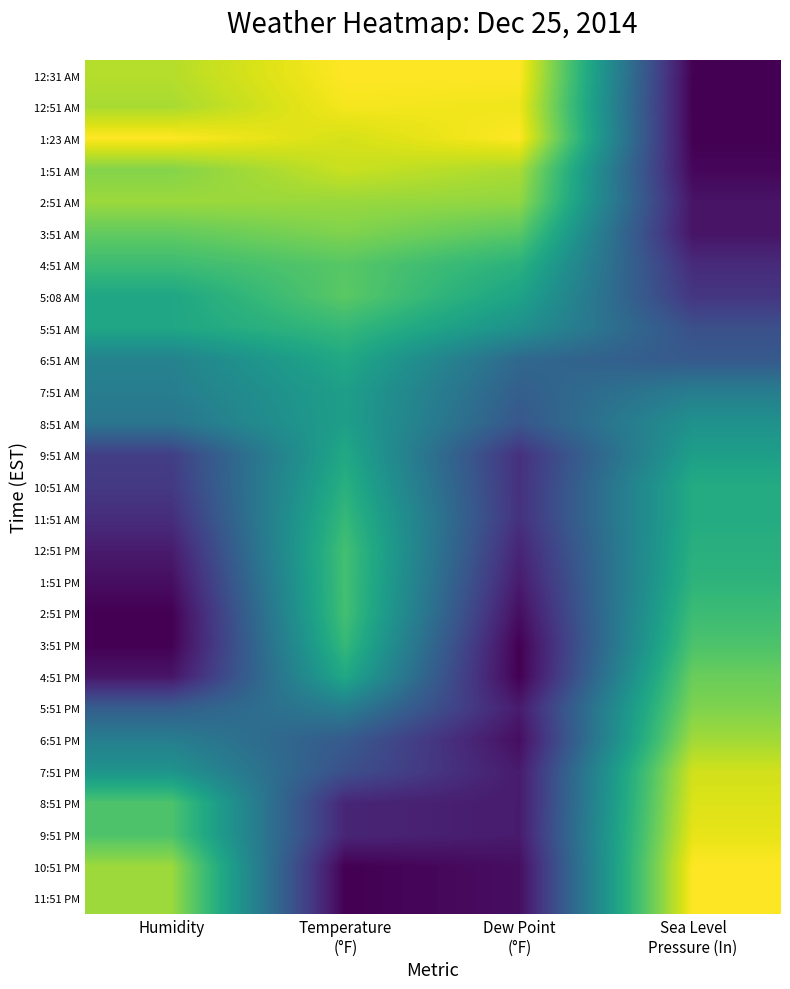

Reading left to right, extract all data points from this chart.

12:31 AM: Humidity=0.9	Temperature
(°F)=1.0	Dew Point
(°F)=1.0	Sea Level
Pressure (In)=0.0
12:51 AM: Humidity=0.9	Temperature
(°F)=1.0	Dew Point
(°F)=1.0	Sea Level
Pressure (In)=0.0
1:23 AM: Humidity=1.0	Temperature
(°F)=0.9	Dew Point
(°F)=1.0	Sea Level
Pressure (In)=0.0
1:51 AM: Humidity=0.8	Temperature
(°F)=0.9	Dew Point
(°F)=0.9	Sea Level
Pressure (In)=0.0
2:51 AM: Humidity=0.9	Temperature
(°F)=0.8	Dew Point
(°F)=0.8	Sea Level
Pressure (In)=0.1
3:51 AM: Humidity=0.8	Temperature
(°F)=0.8	Dew Point
(°F)=0.7	Sea Level
Pressure (In)=0.1
4:51 AM: Humidity=0.7	Temperature
(°F)=0.7	Dew Point
(°F)=0.6	Sea Level
Pressure (In)=0.1
5:08 AM: Humidity=0.6	Temperature
(°F)=0.7	Dew Point
(°F)=0.6	Sea Level
Pressure (In)=0.2
5:51 AM: Humidity=0.6	Temperature
(°F)=0.7	Dew Point
(°F)=0.5	Sea Level
Pressure (In)=0.2
6:51 AM: Humidity=0.4	Temperature
(°F)=0.6	Dew Point
(°F)=0.3	Sea Level
Pressure (In)=0.3
7:51 AM: Humidity=0.4	Temperature
(°F)=0.6	Dew Point
(°F)=0.3	Sea Level
Pressure (In)=0.4
8:51 AM: Humidity=0.4	Temperature
(°F)=0.6	Dew Point
(°F)=0.3	Sea Level
Pressure (In)=0.5
9:51 AM: Humidity=0.2	Temperature
(°F)=0.6	Dew Point
(°F)=0.1	Sea Level
Pressure (In)=0.6
10:51 AM: Humidity=0.2	Temperature
(°F)=0.6	Dew Point
(°F)=0.1	Sea Level
Pressure (In)=0.6
11:51 AM: Humidity=0.1	Temperature
(°F)=0.7	Dew Point
(°F)=0.1	Sea Level
Pressure (In)=0.6
12:51 PM: Humidity=0.1	Temperature
(°F)=0.7	Dew Point
(°F)=0.1	Sea Level
Pressure (In)=0.6
1:51 PM: Humidity=0.0	Temperature
(°F)=0.7	Dew Point
(°F)=0.1	Sea Level
Pressure (In)=0.6
2:51 PM: Humidity=0.0	Temperature
(°F)=0.7	Dew Point
(°F)=0.0	Sea Level
Pressure (In)=0.7
3:51 PM: Humidity=0.0	Temperature
(°F)=0.7	Dew Point
(°F)=0.0	Sea Level
Pressure (In)=0.7
4:51 PM: Humidity=0.1	Temperature
(°F)=0.6	Dew Point
(°F)=0.0	Sea Level
Pressure (In)=0.8
5:51 PM: Humidity=0.3	Temperature
(°F)=0.4	Dew Point
(°F)=0.1	Sea Level
Pressure (In)=0.8
6:51 PM: Humidity=0.4	Temperature
(°F)=0.3	Dew Point
(°F)=0.0	Sea Level
Pressure (In)=0.9
7:51 PM: Humidity=0.5	Temperature
(°F)=0.2	Dew Point
(°F)=0.1	Sea Level
Pressure (In)=0.9
8:51 PM: Humidity=0.7	Temperature
(°F)=0.1	Dew Point
(°F)=0.1	Sea Level
Pressure (In)=0.9
9:51 PM: Humidity=0.7	Temperature
(°F)=0.1	Dew Point
(°F)=0.1	Sea Level
Pressure (In)=1.0
10:51 PM: Humidity=0.9	Temperature
(°F)=0.0	Dew Point
(°F)=0.0	Sea Level
Pressure (In)=1.0
11:51 PM: Humidity=0.9	Temperature
(°F)=0.0	Dew Point
(°F)=0.0	Sea Level
Pressure (In)=1.0